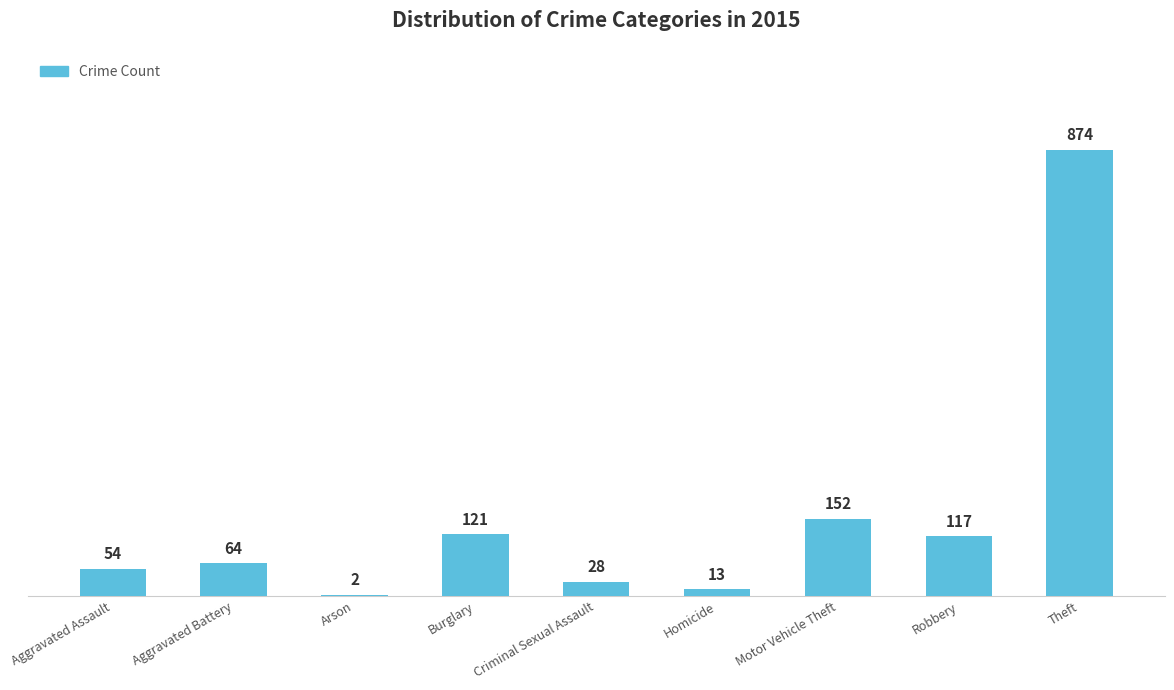

What is the change in value from Arson to Theft?

+872